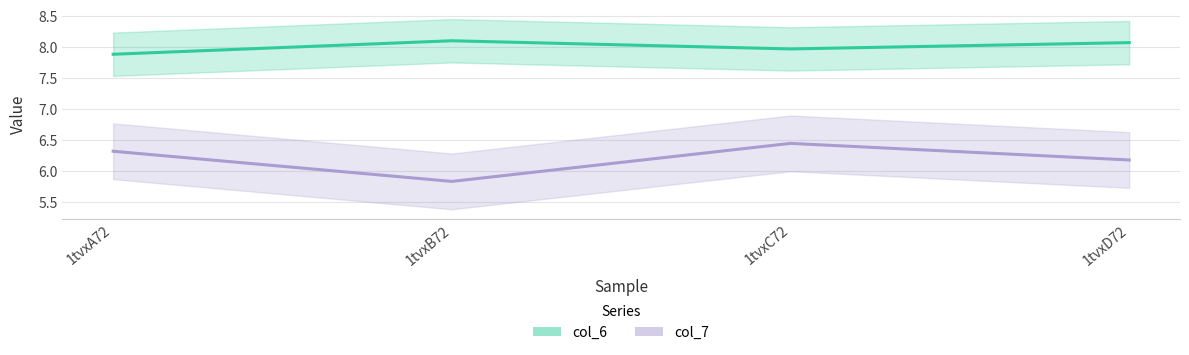

How many lines are shown in the chart?

2